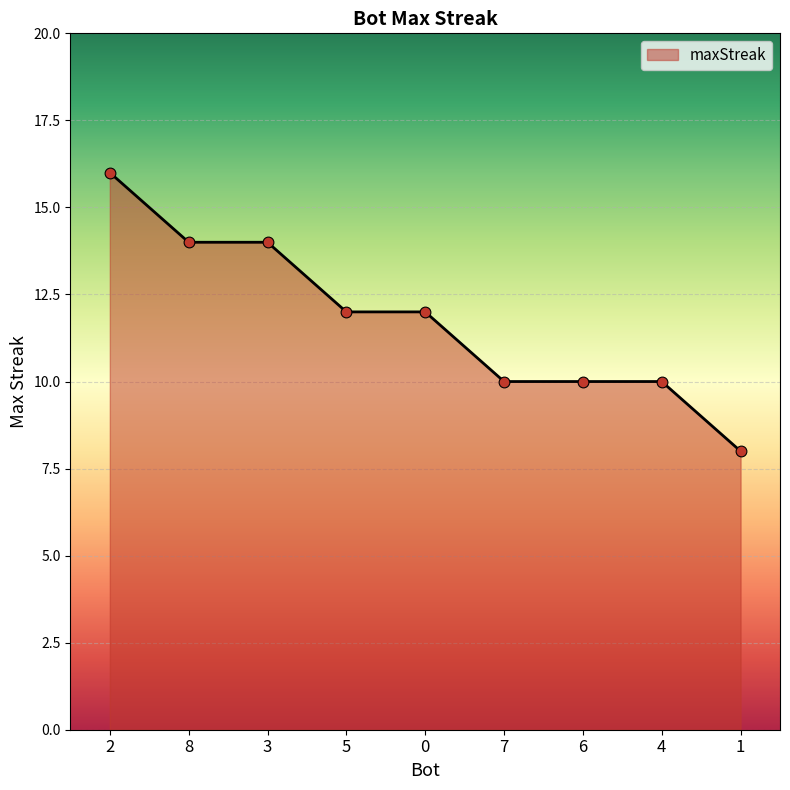

What is the change in value from 5 to 4?

-2